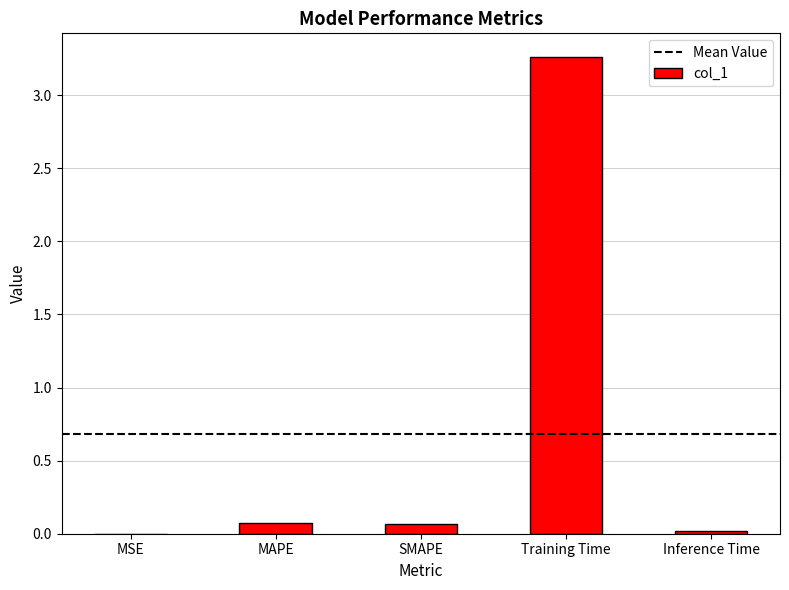

What is the sum of all values?

3.4